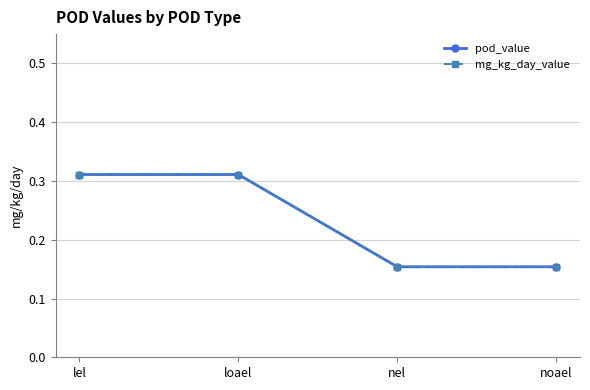

Is this an area chart (filled region under the line)?

No